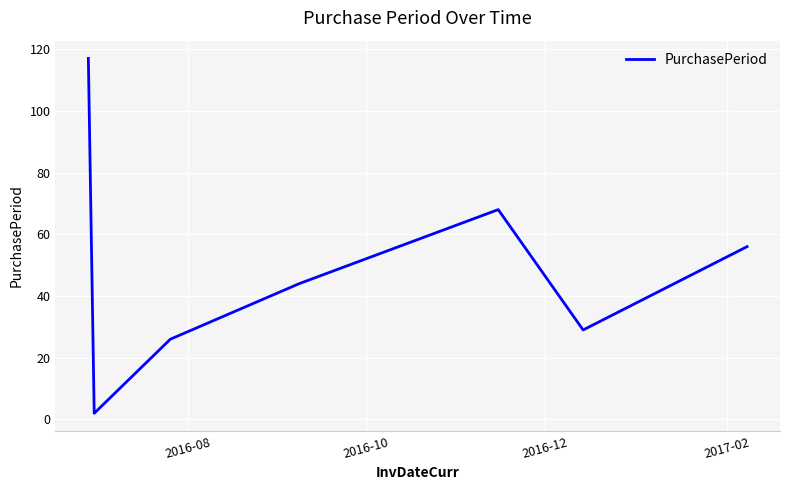

What is the greatest value displayed?

117